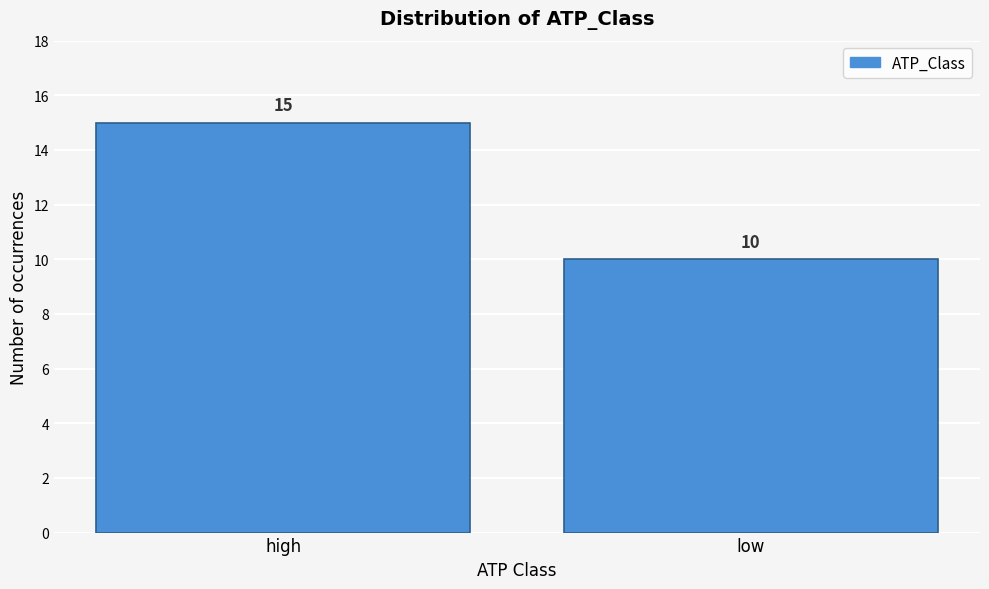

Reading left to right, what are all the values shown in this chart?

high=15	low=10